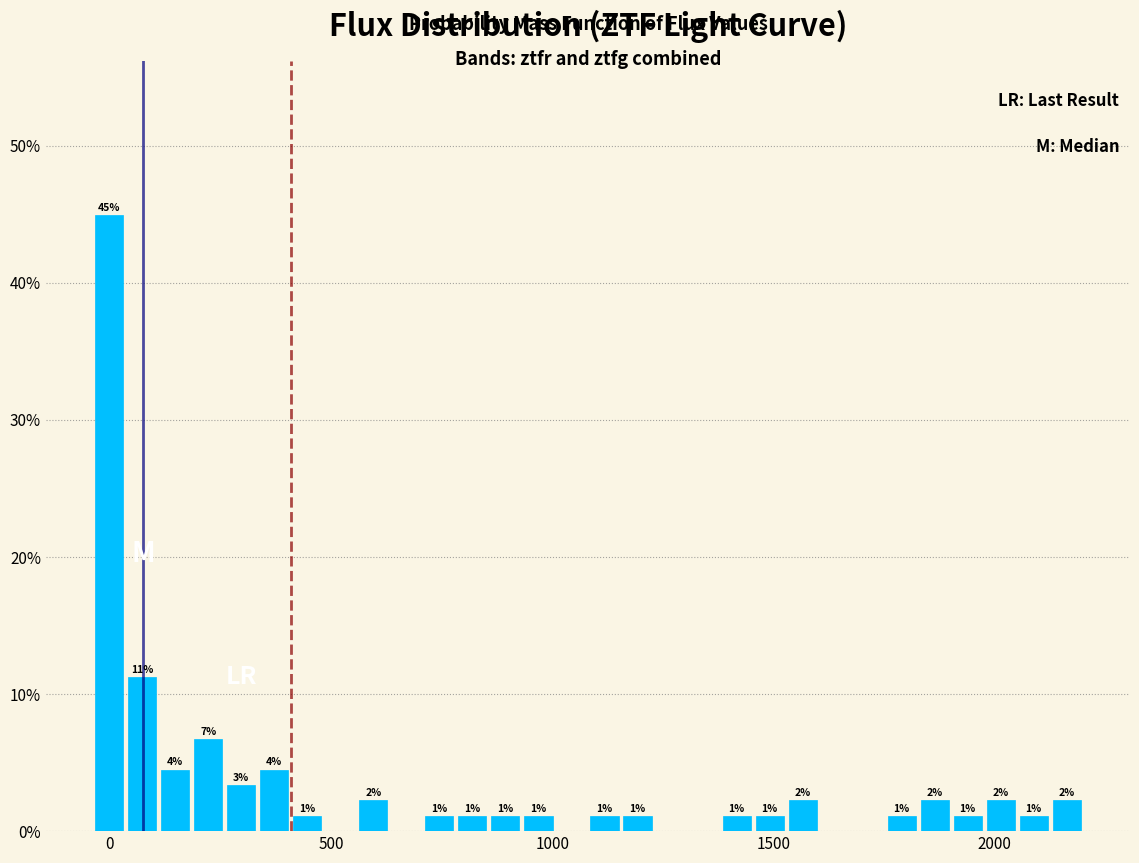

Around what value on the x-axis is the tallest bar? Give the approximate position of its centre, as read against the axis.

0